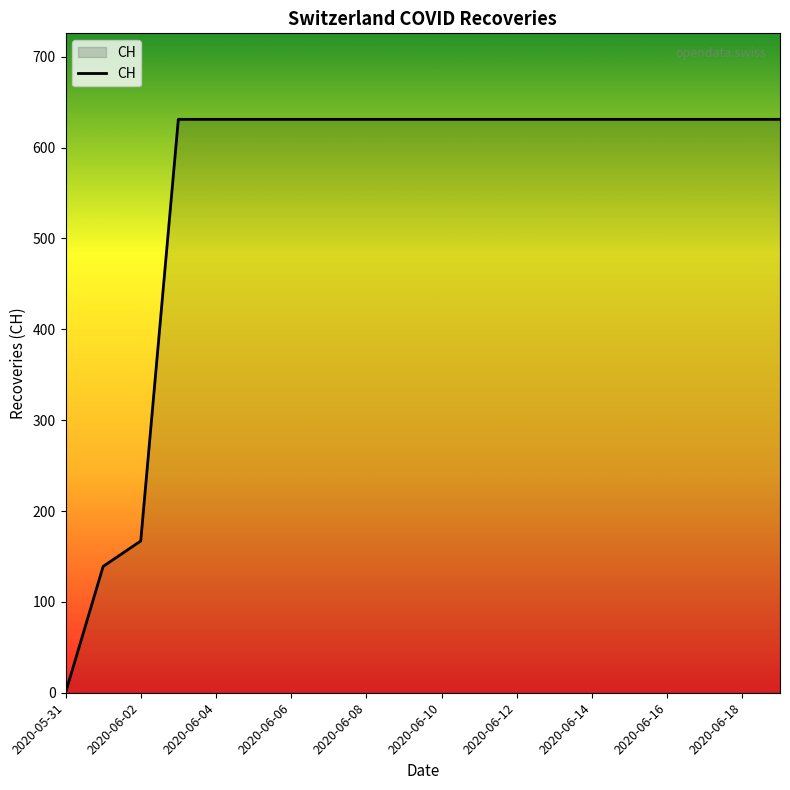

What is the difference between the maximum and minimum values?

631